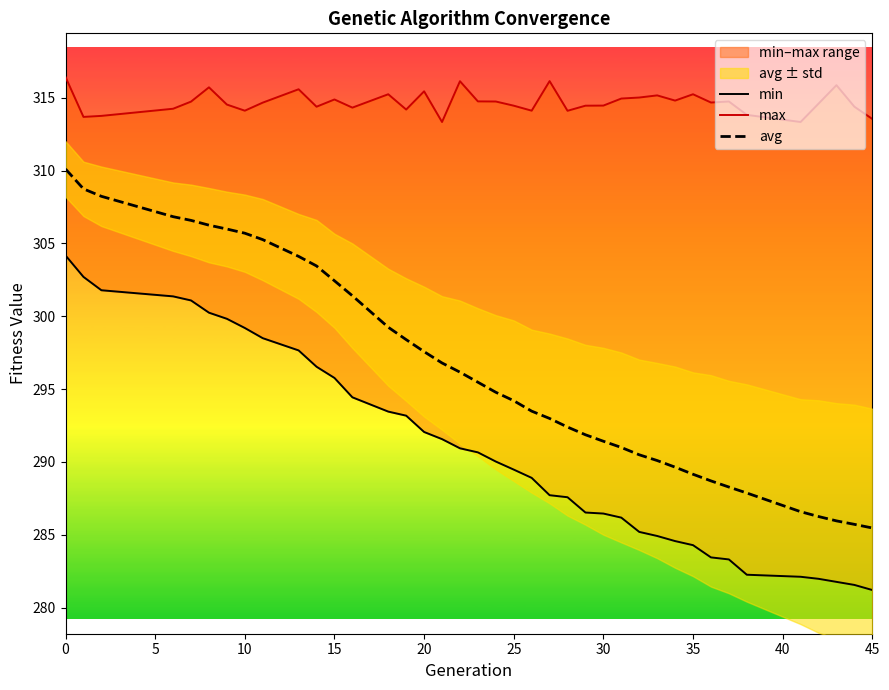

How many data points does each series have?

39